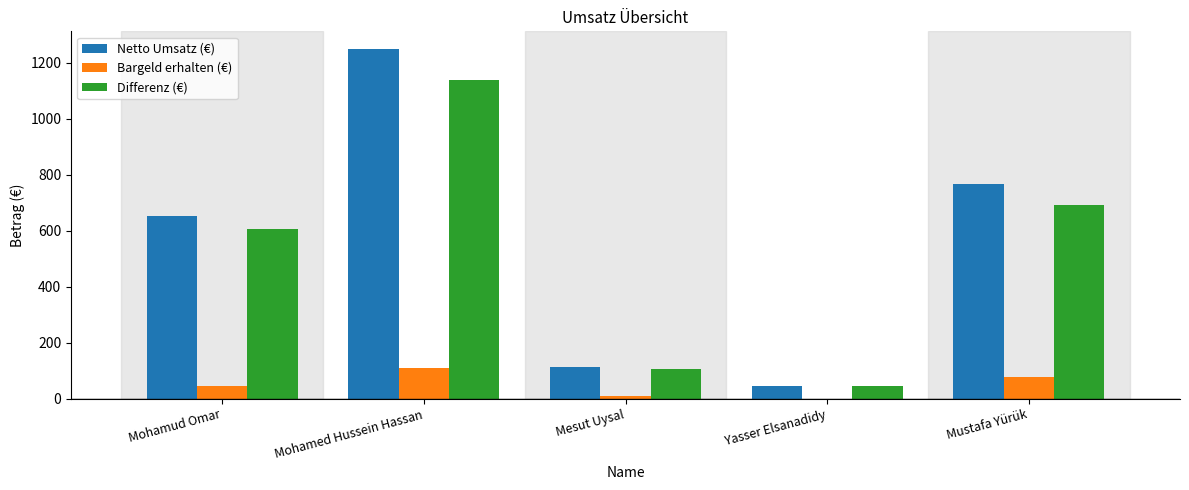

What is the maximum value shown in the chart?

1249.3